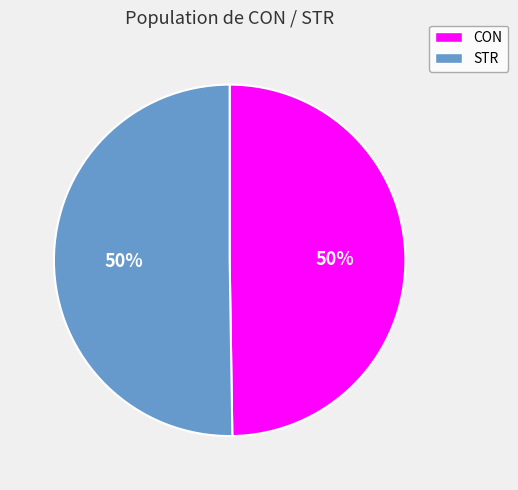

True or false: STR accounts for 40% of the total.

False